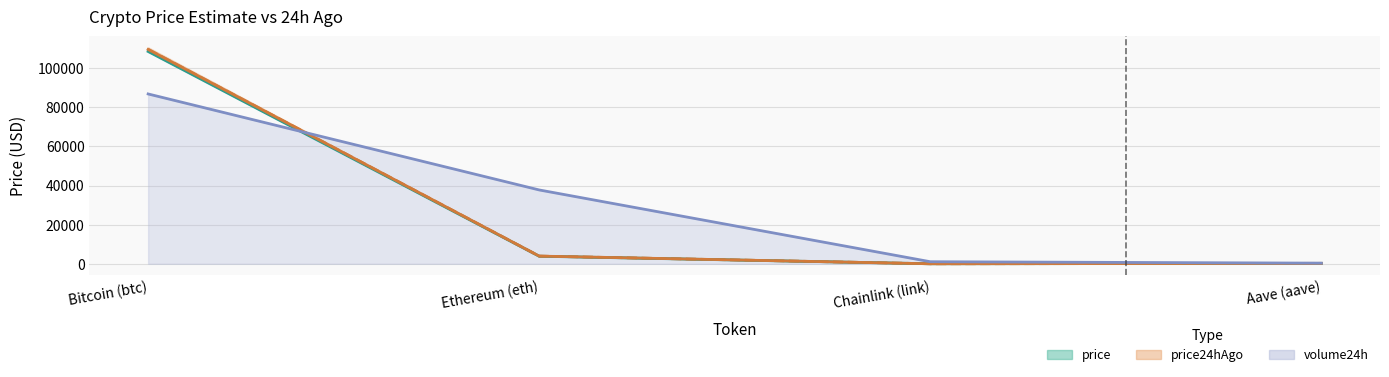

True or false: price and price24hAgo cross at least once.

False